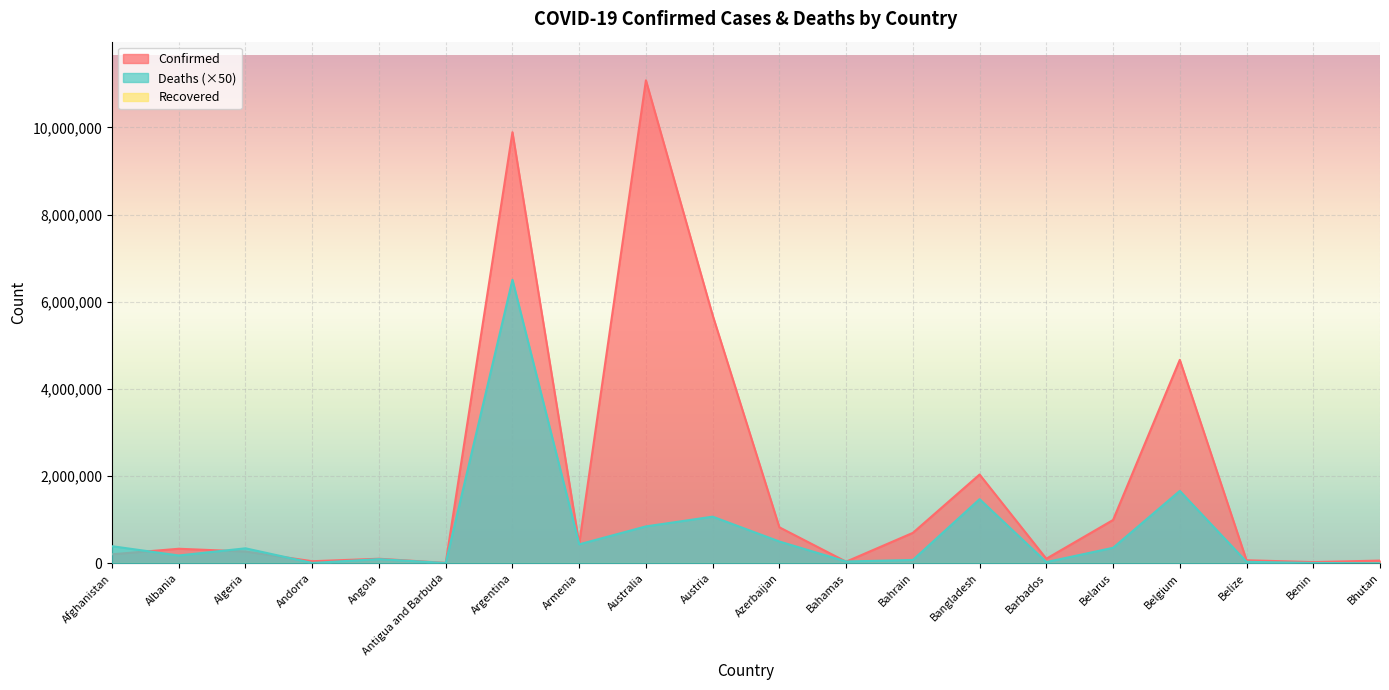

Which series has the largest range (max minus min)?

Confirmed